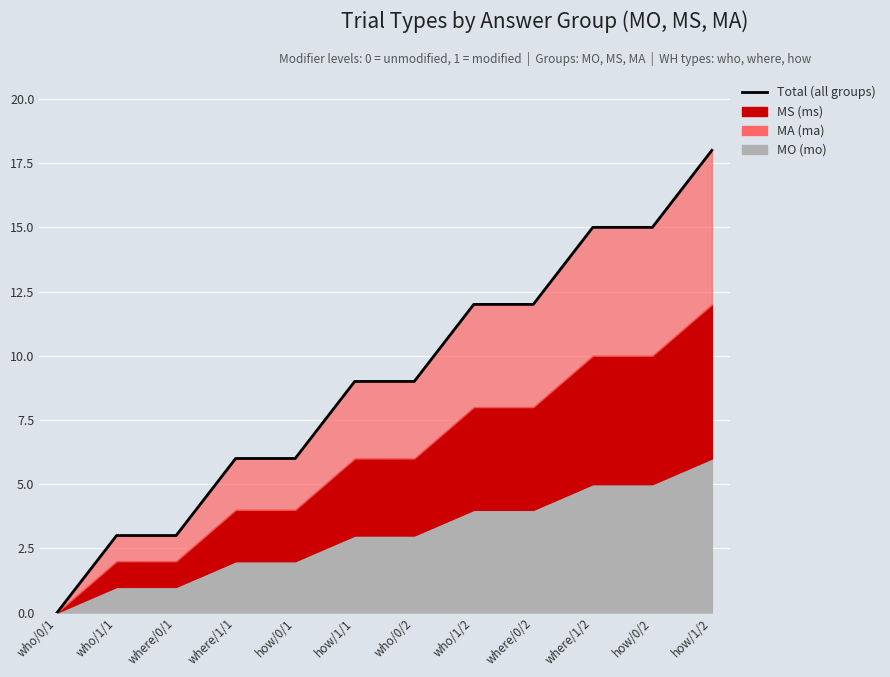

True or false: there are more than 1 points higher than both neighbors.

False